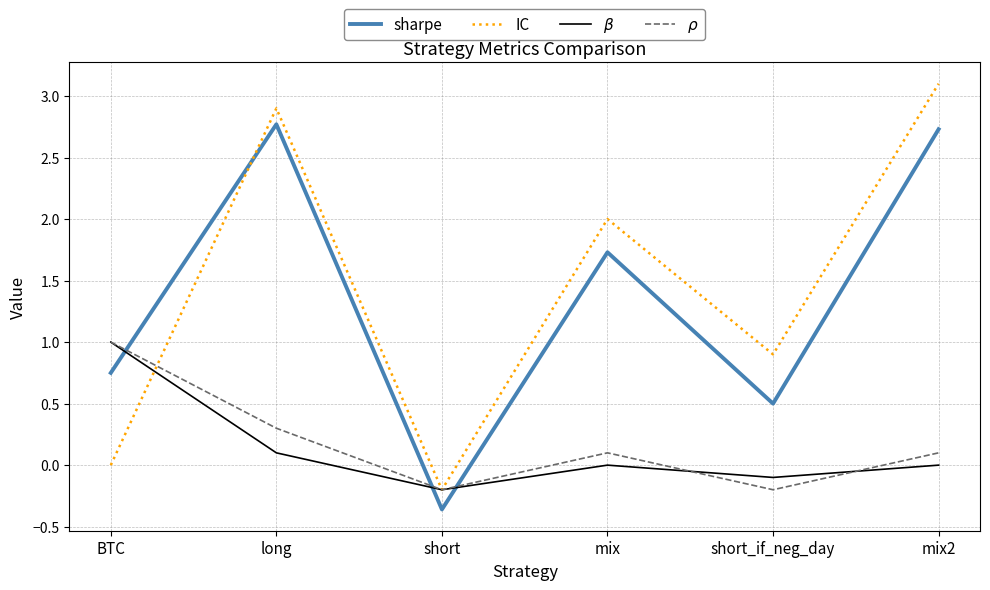

What is the average value of the $\rho$ series?

0.2